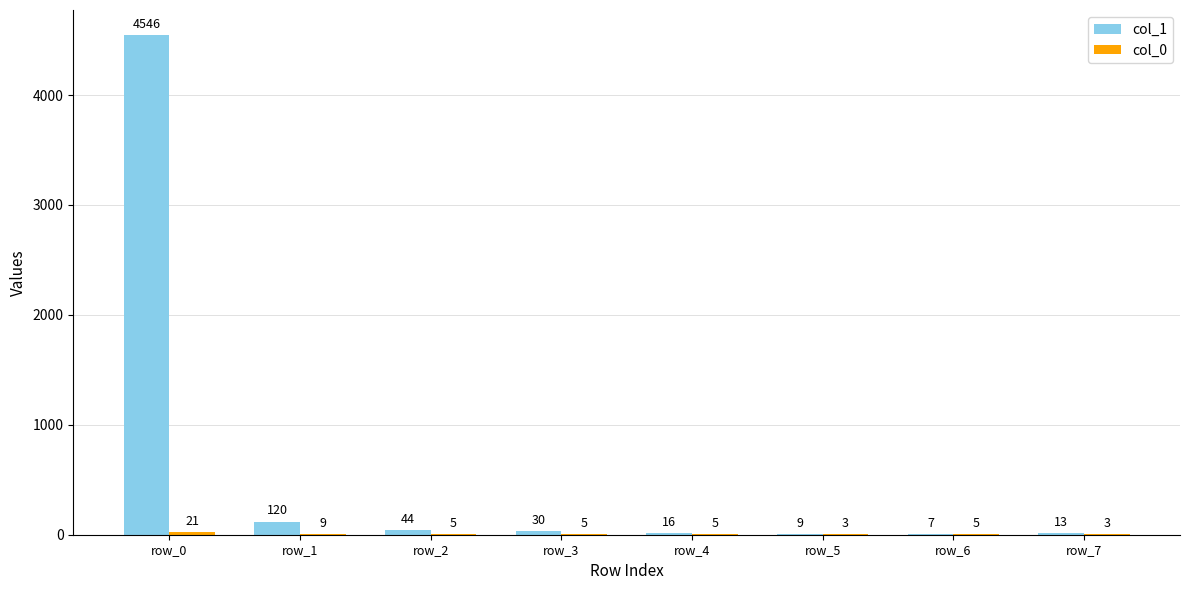

At which label does col_1 first exceed 30?

row_0